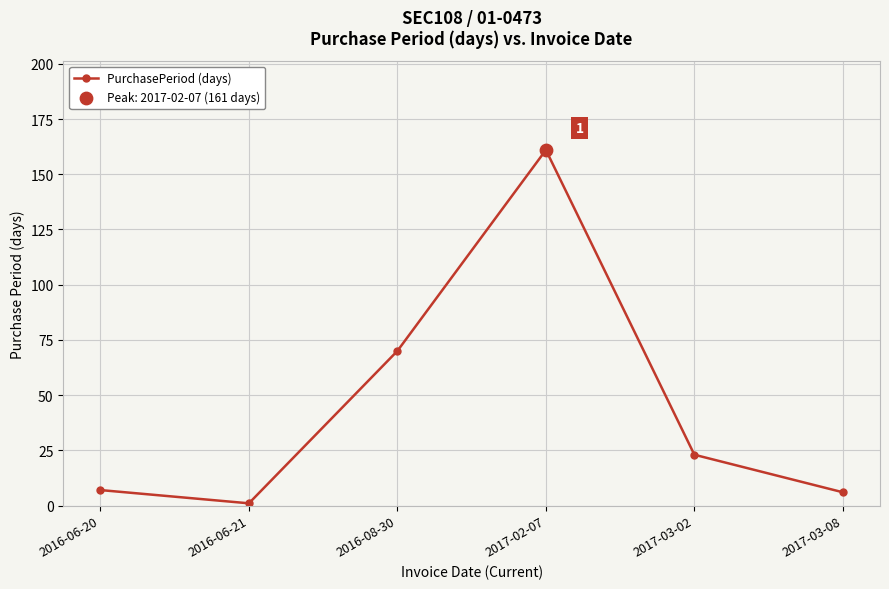

What is the change in value from 2016-06-20 to 2016-08-30?

+63